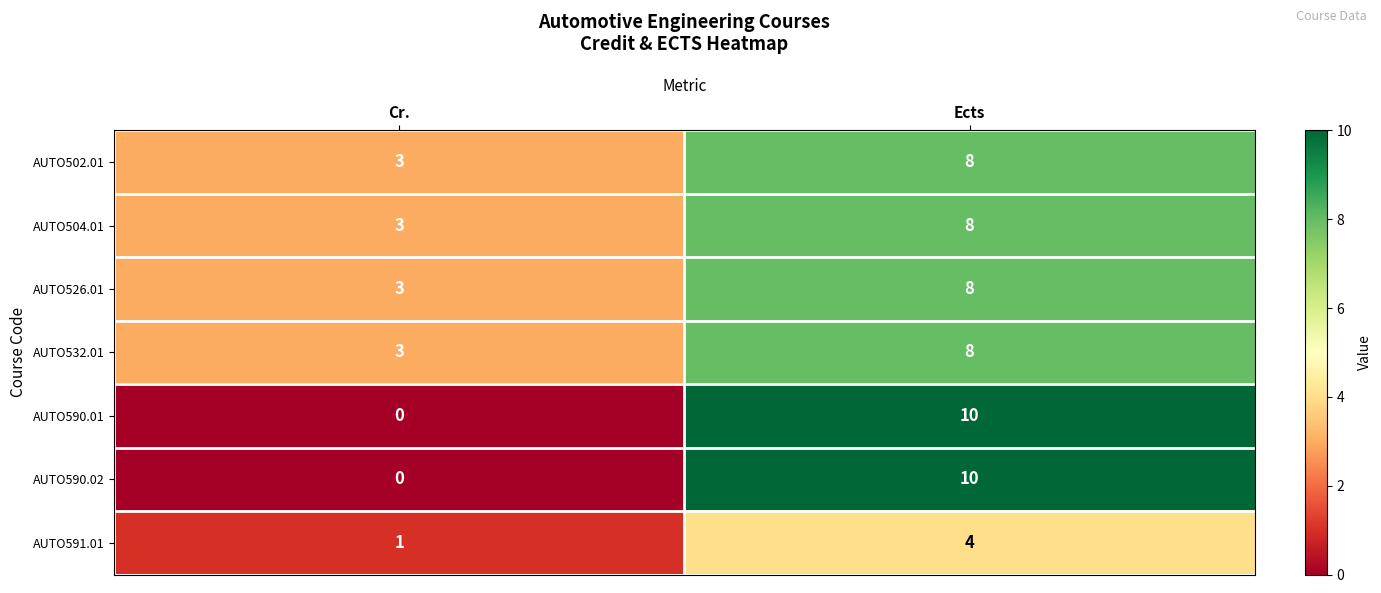

Where is AUTO590.01 nearest to the value 5?

Cr.